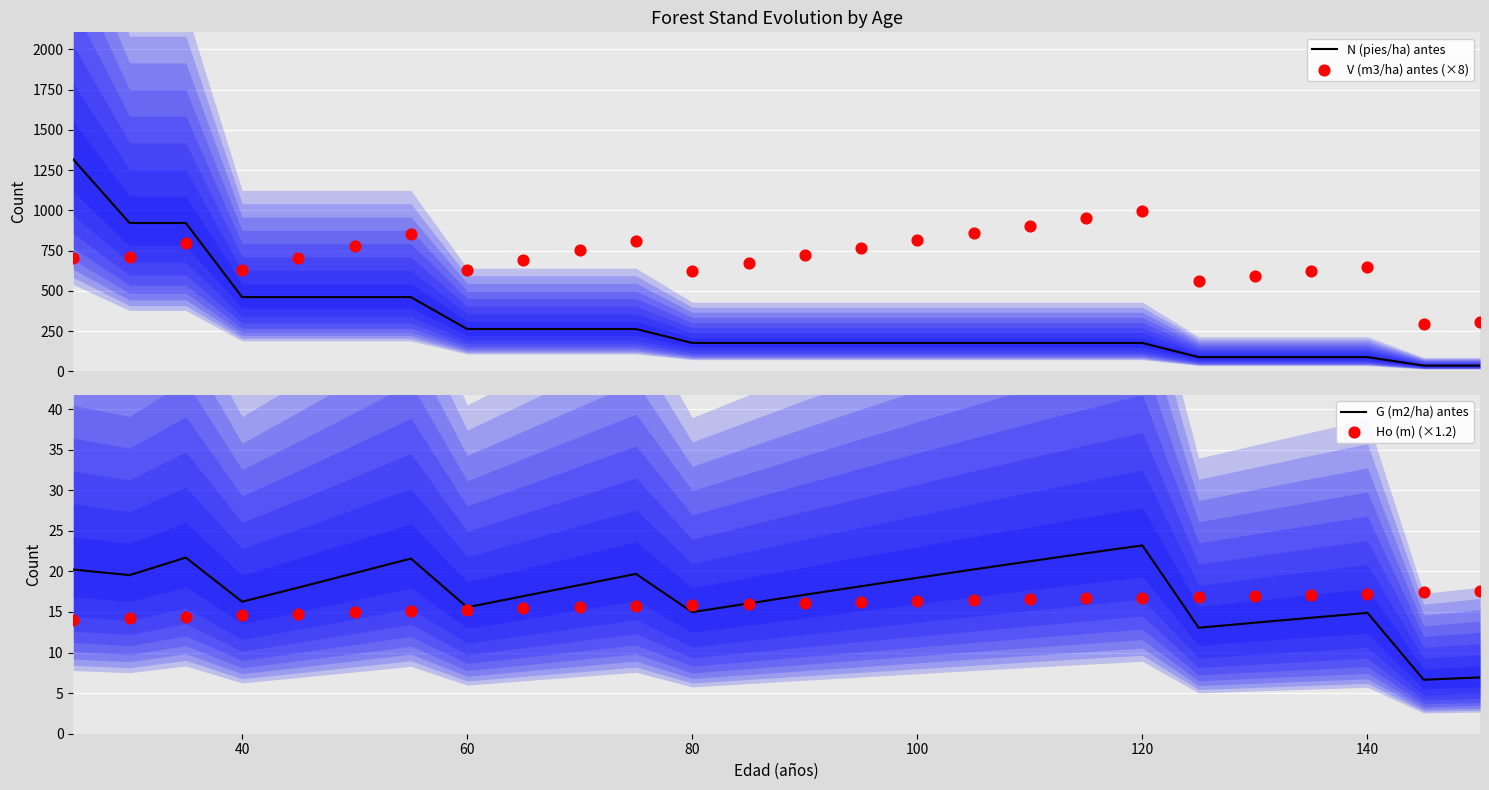

Which series has the largest total across all categories?

V (m3/ha) antes (×8)